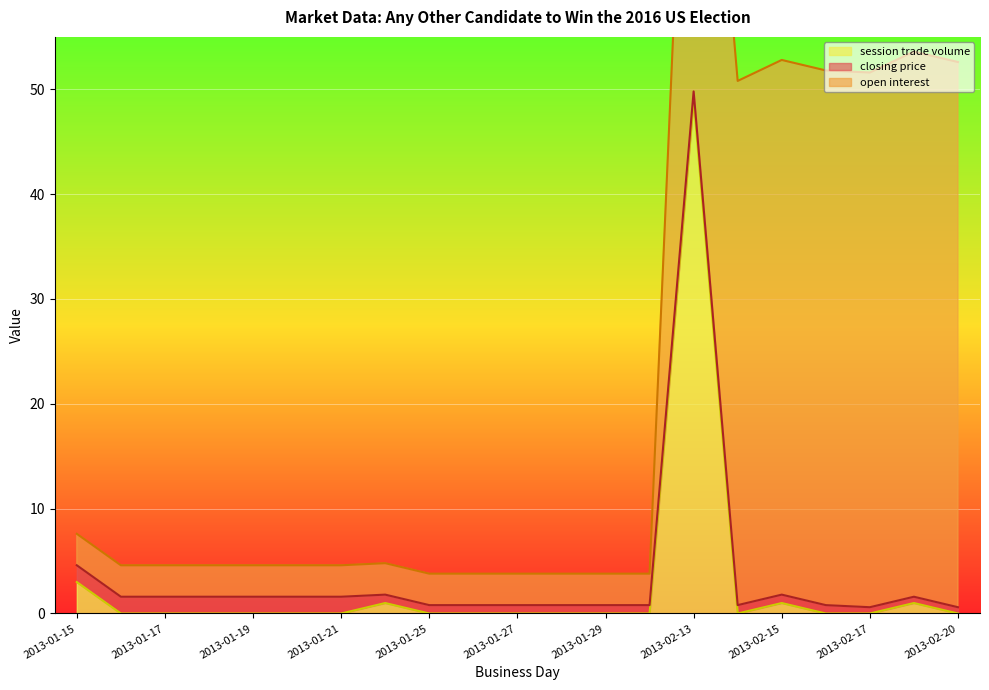

At which label is session trade volume closest to 24?

2013-01-15